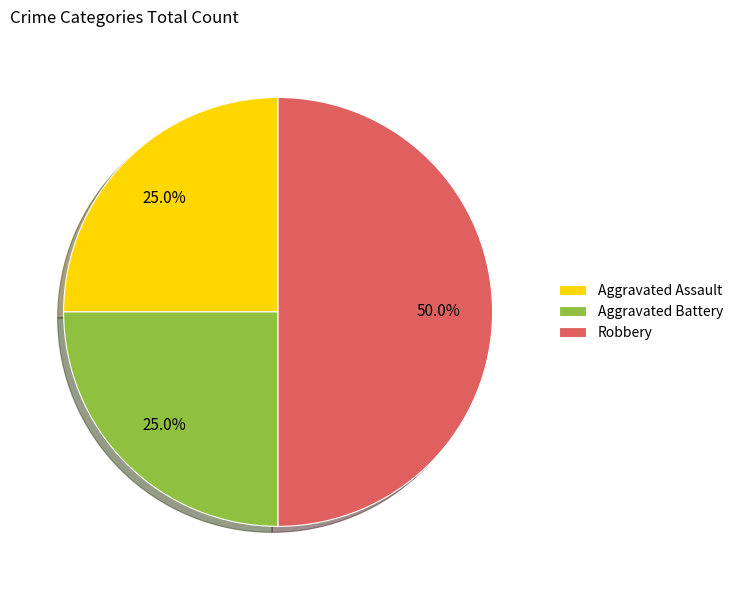

Combined, what portion of the pie is Robbery and Aggravated Assault?

75.0%